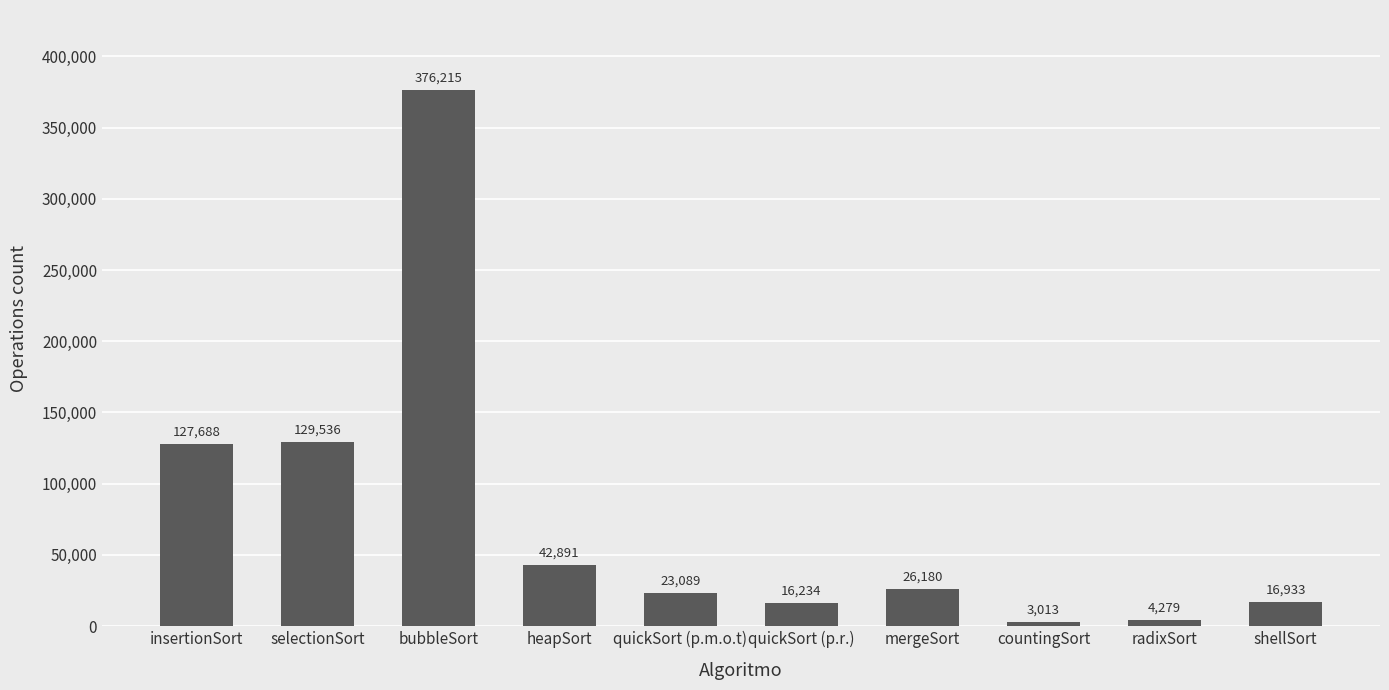

List the labels in order of value, largest first.

bubbleSort, selectionSort, insertionSort, heapSort, mergeSort, quickSort (p.m.o.t), shellSort, quickSort (p.r.), radixSort, countingSort